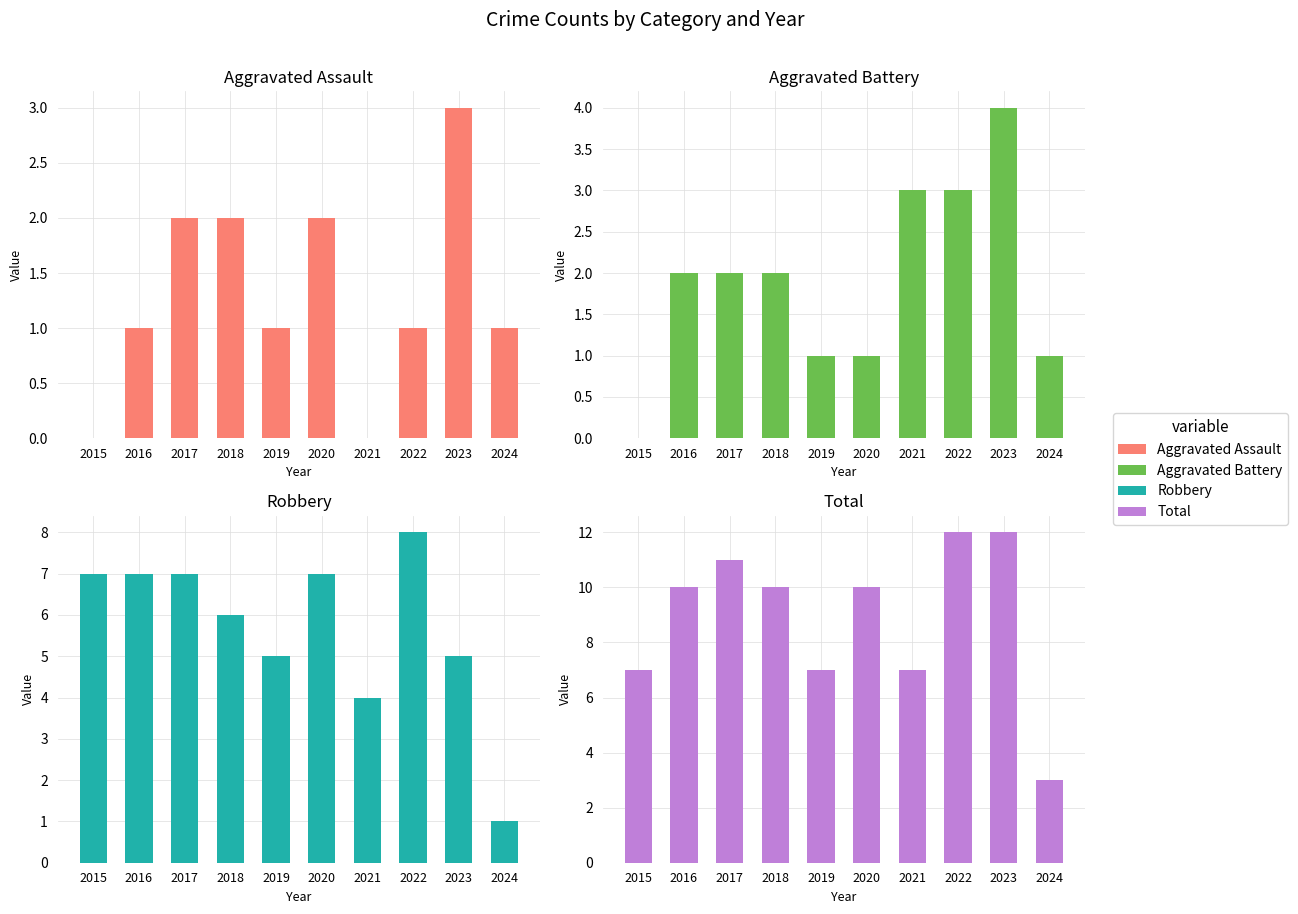

What are all the series names shown in the legend?

Aggravated Assault, Aggravated Battery, Robbery, Total